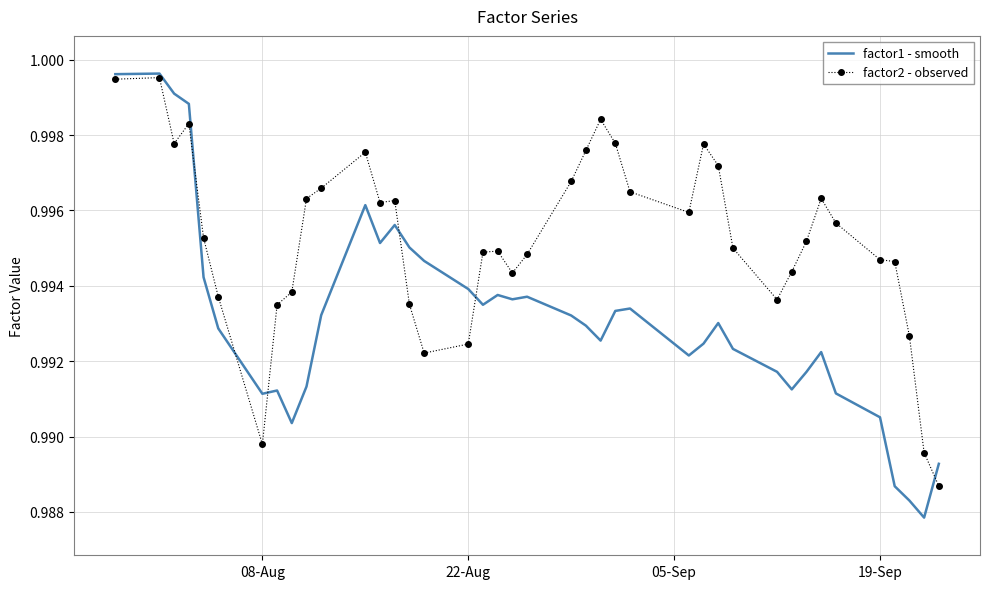

Which series has the largest total across all categories?

factor2 - observed